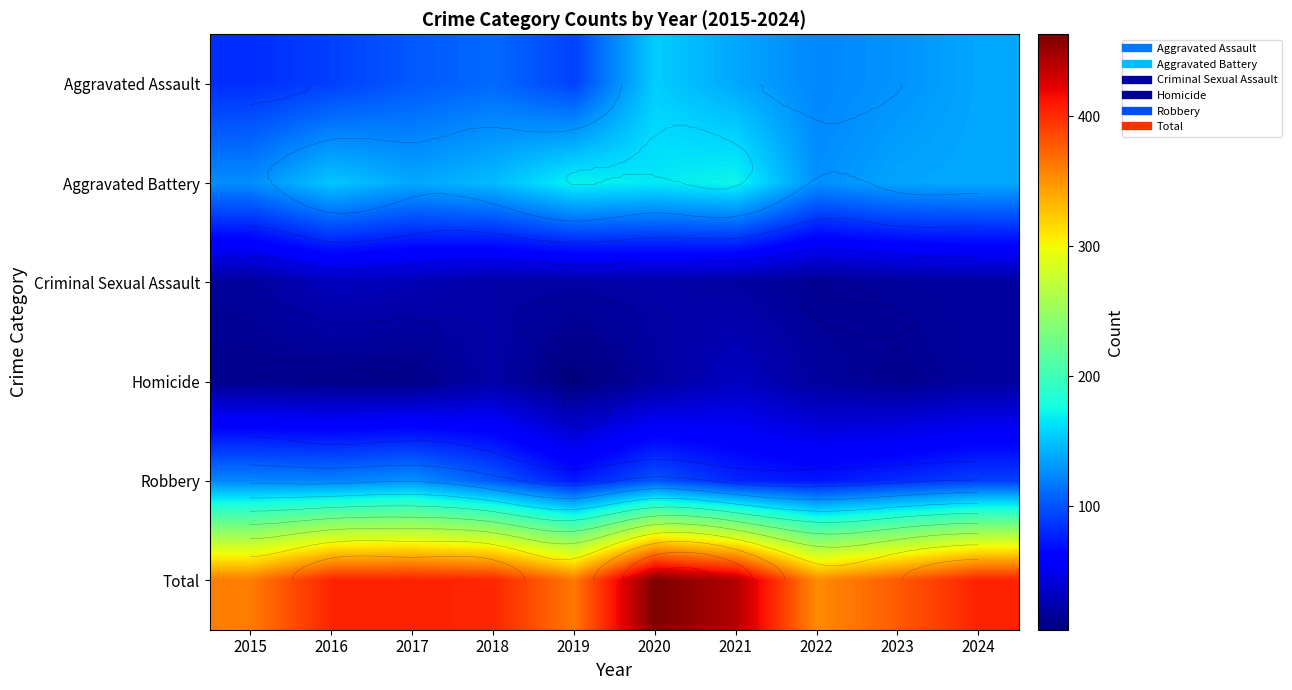

What is the spread (max minus min) of values at 2018?

382